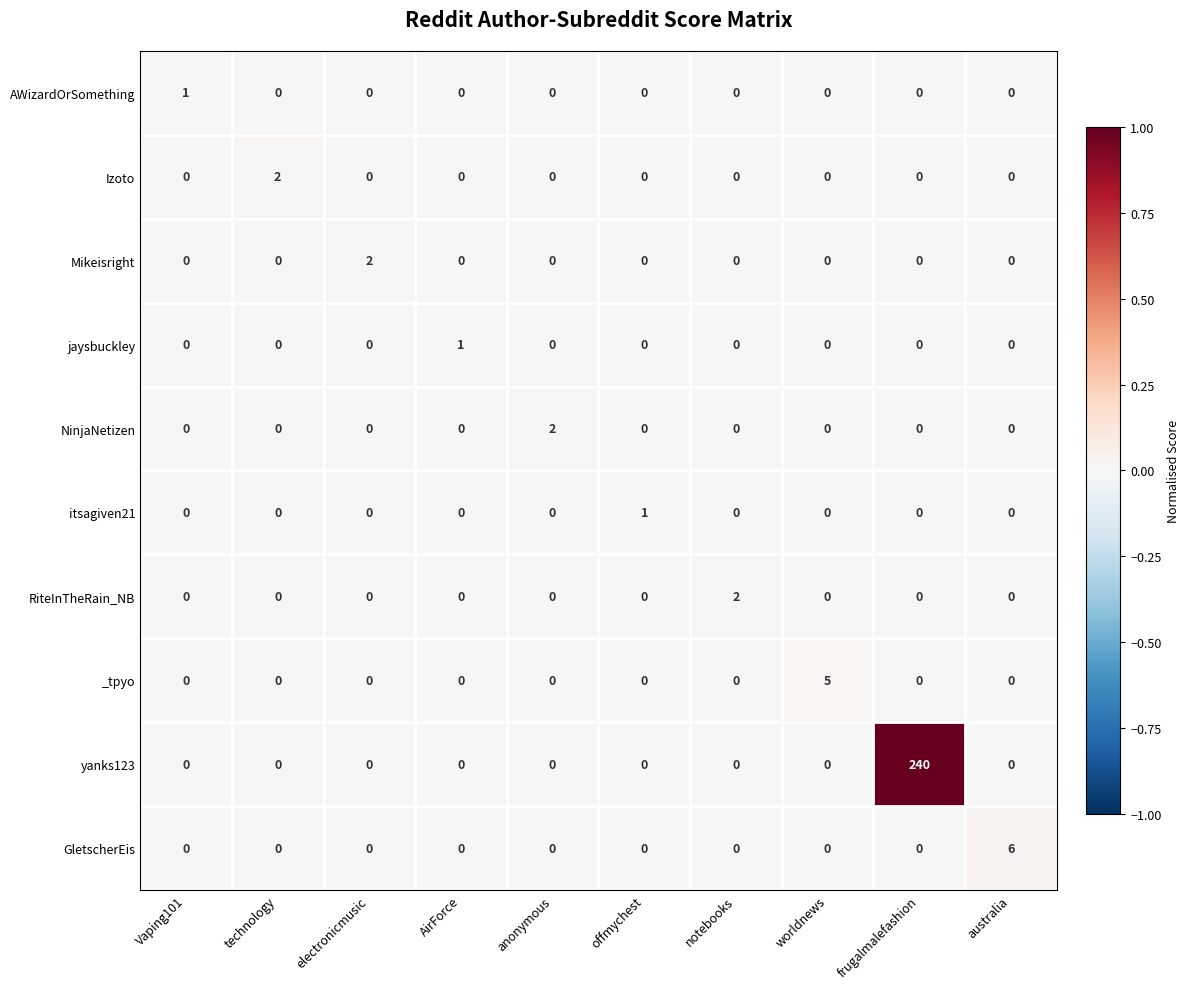

The RiteInTheRain_NB series shows 0 at technology. True or false?

True